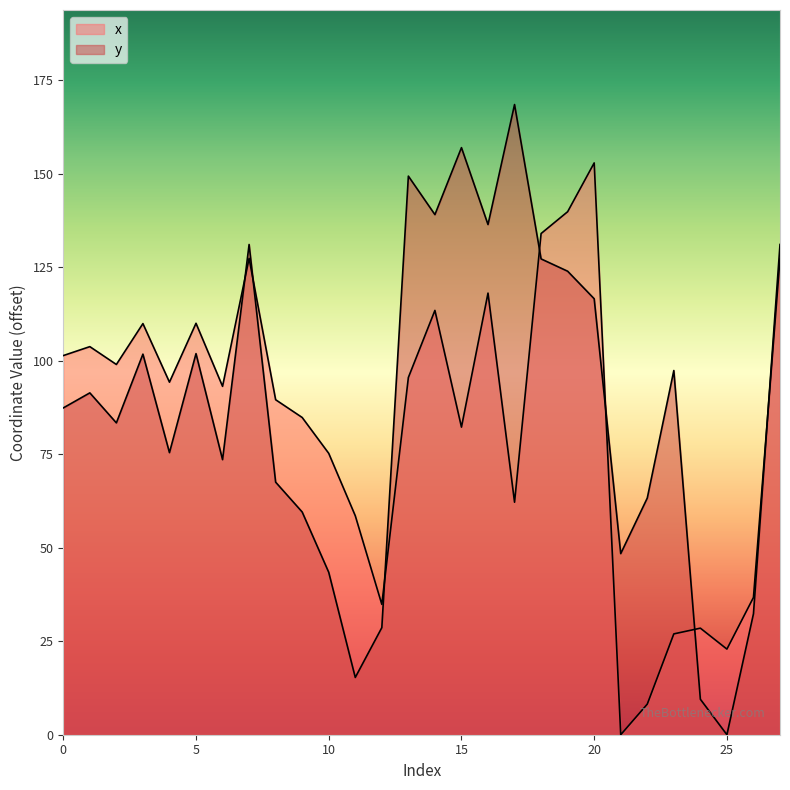

True or false: x and y intersect in this chart.

True